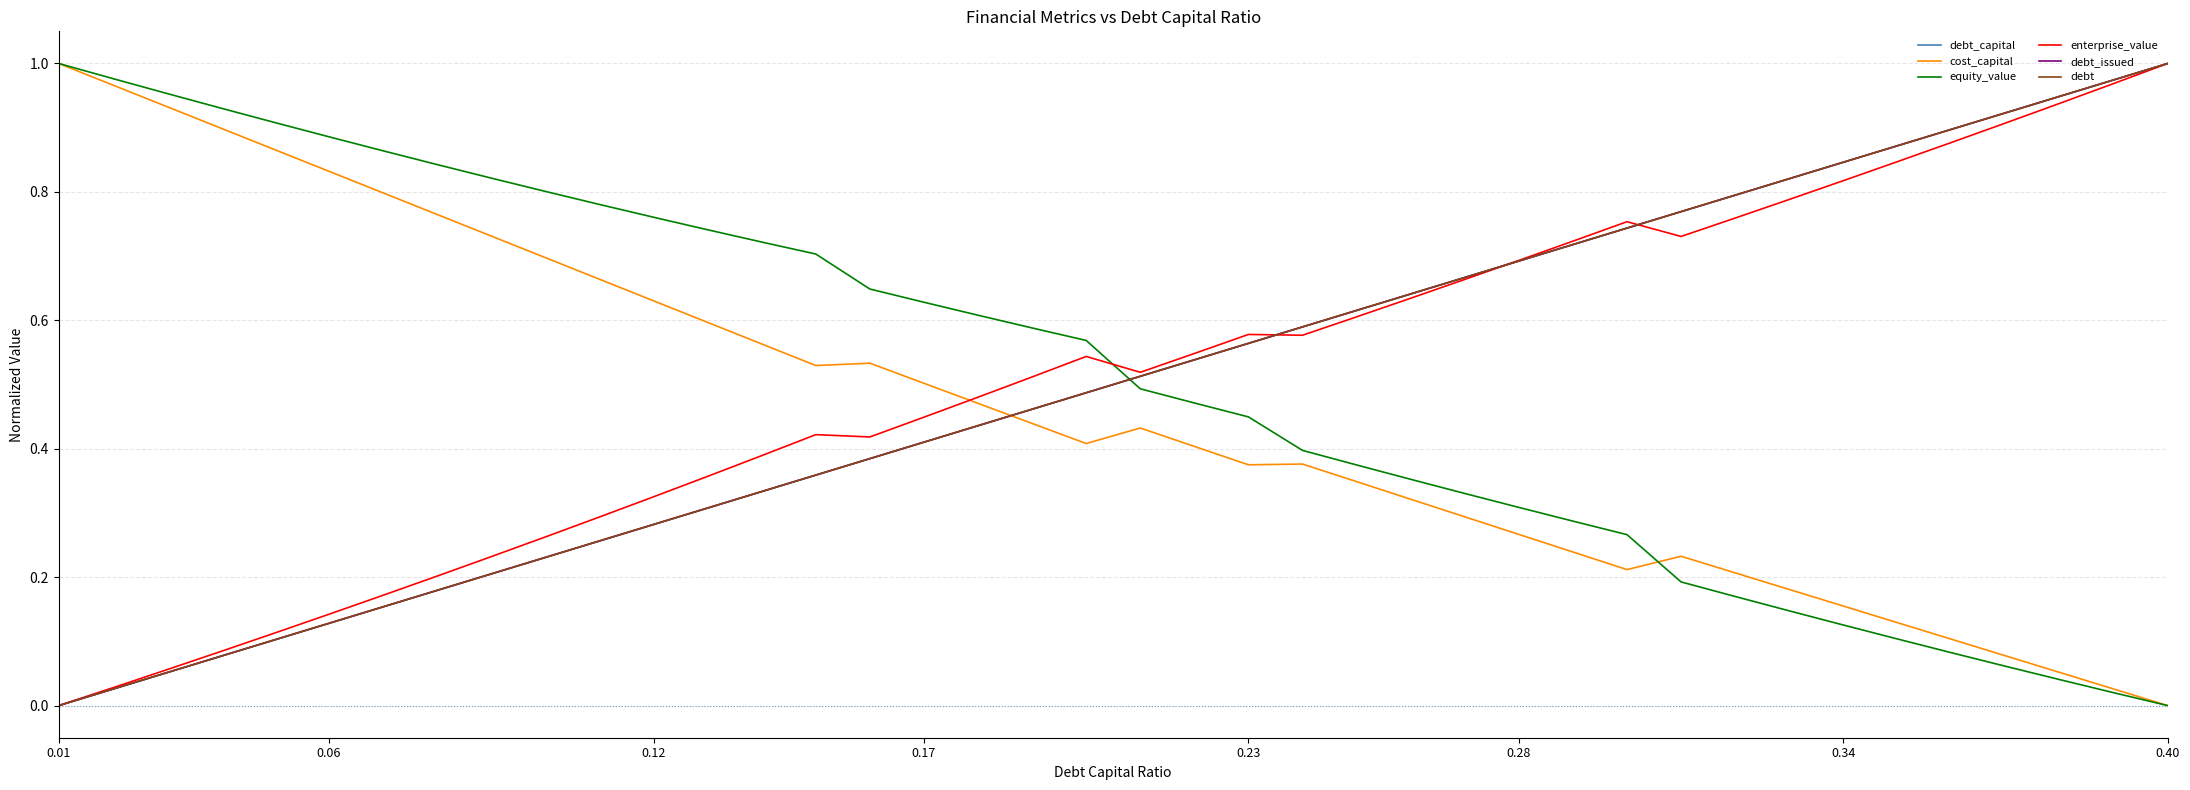

How many intersections are there between debt and cost_capital?

1